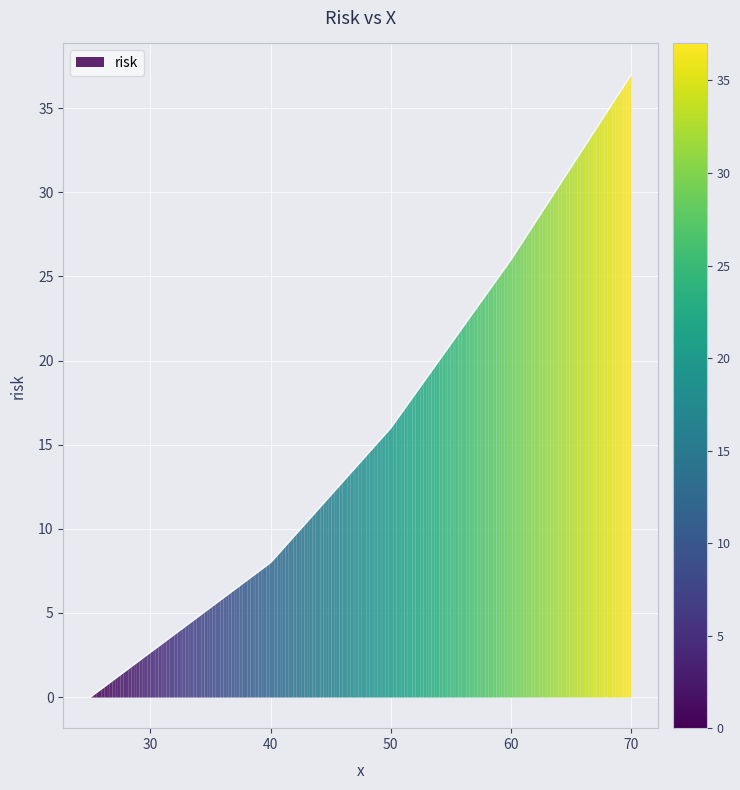

Which category has the highest value across all series?

70